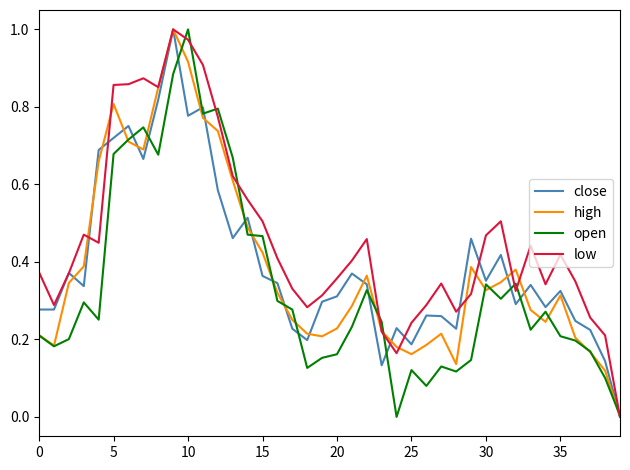

Which category has the highest value in the open series?

10